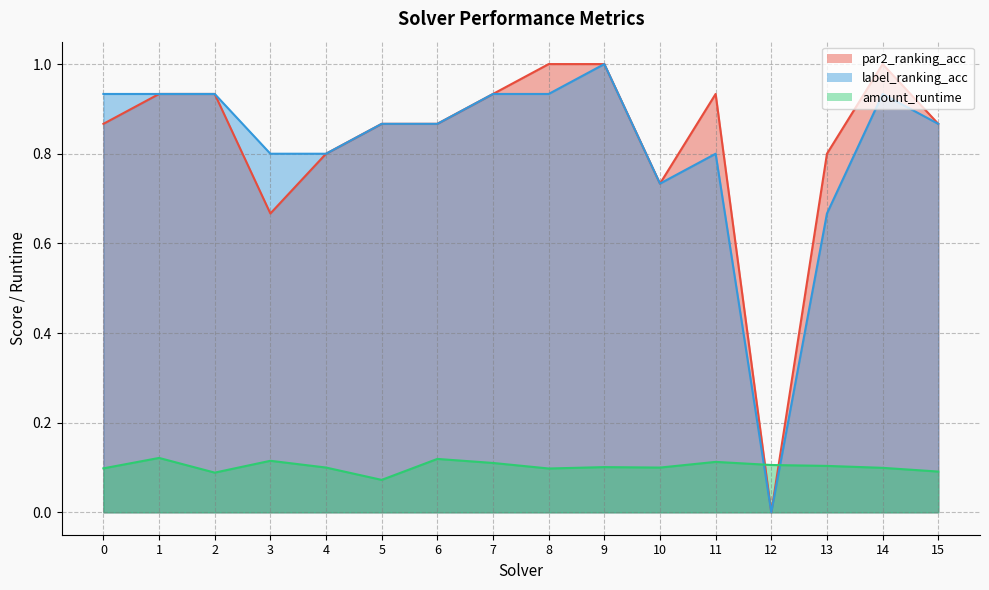

True or false: par2_ranking_acc has a value of 1.2 at 7.

False